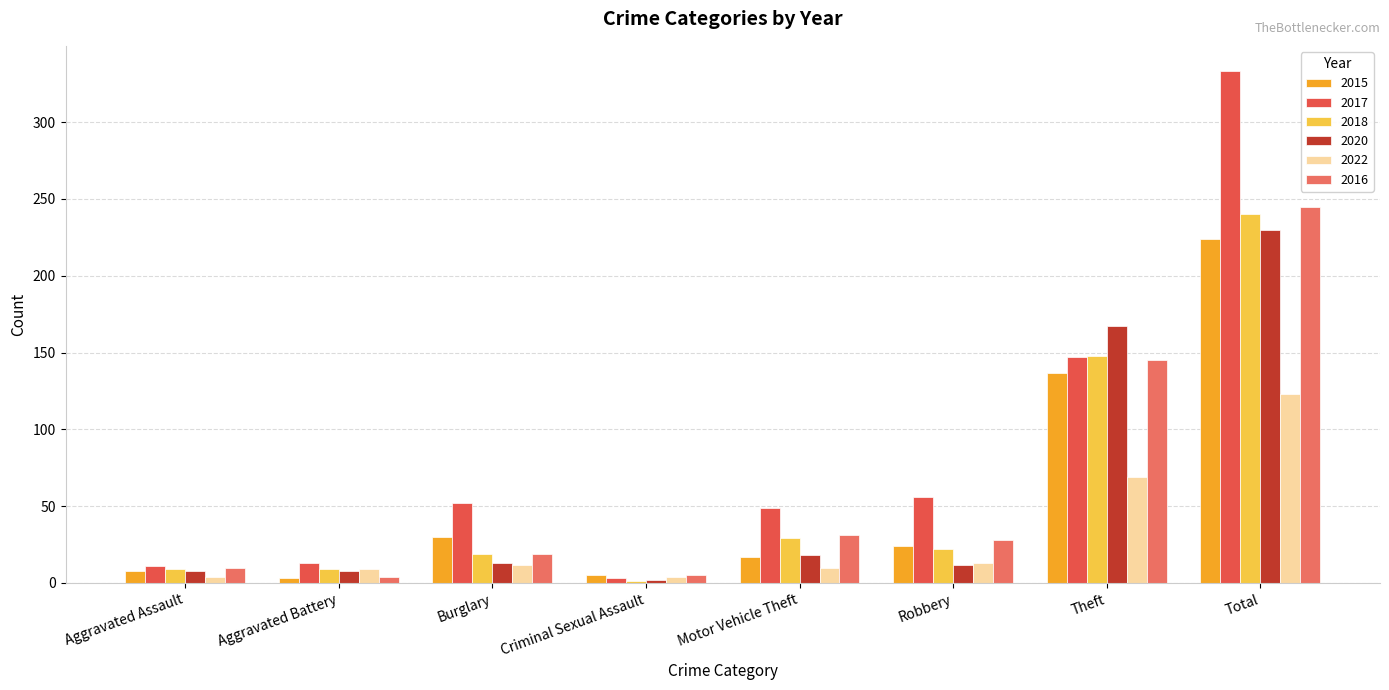

What is the total value across all series at Total?

1395